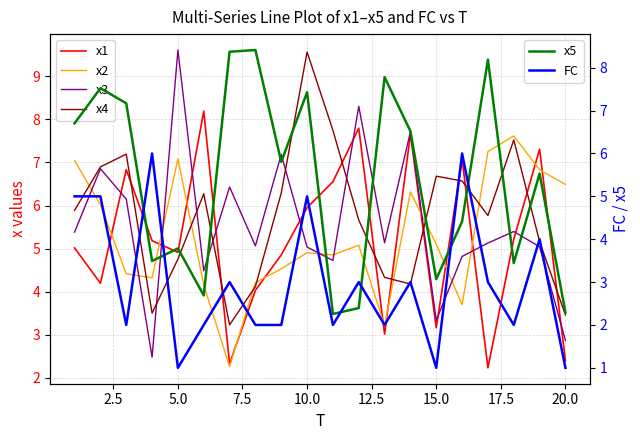

Which series ends up on top after the final intersection of x5 and FC?

x5